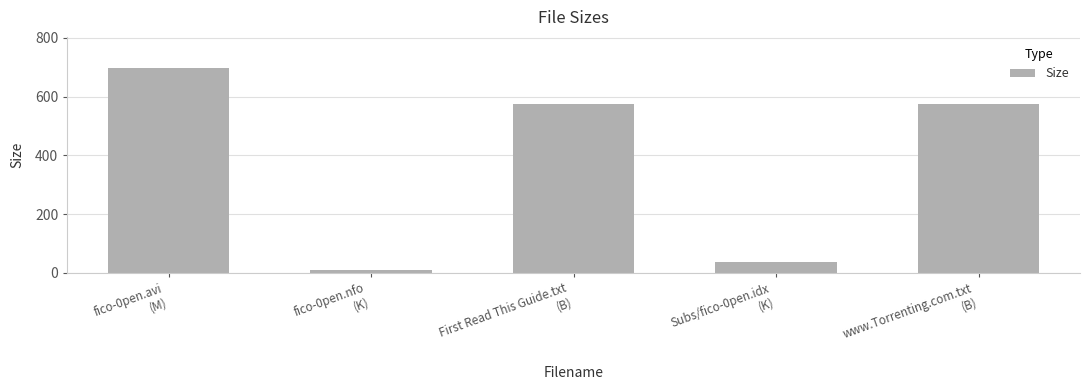

What is the difference between the maximum and minimum values?

690.5